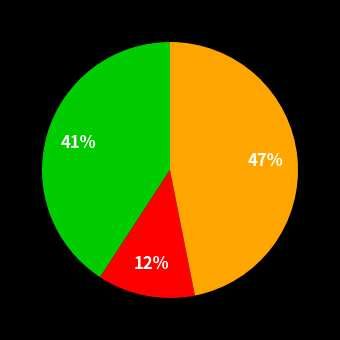

Does any single category account for the majority?

No